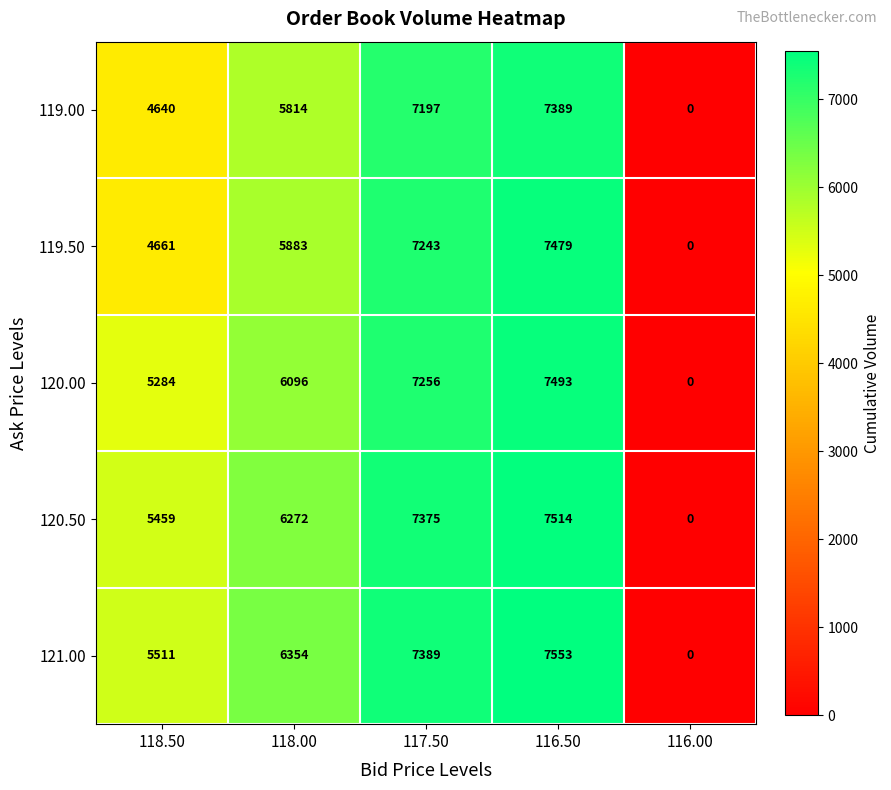

Reading right to left, extract all data points from this chart.

119.00: 0	7389	7197	5814	4640
119.50: 0	7479	7243	5883	4661
120.00: 0	7493	7256	6096	5284
120.50: 0	7514	7375	6272	5459
121.00: 0	7553	7389	6354	5511